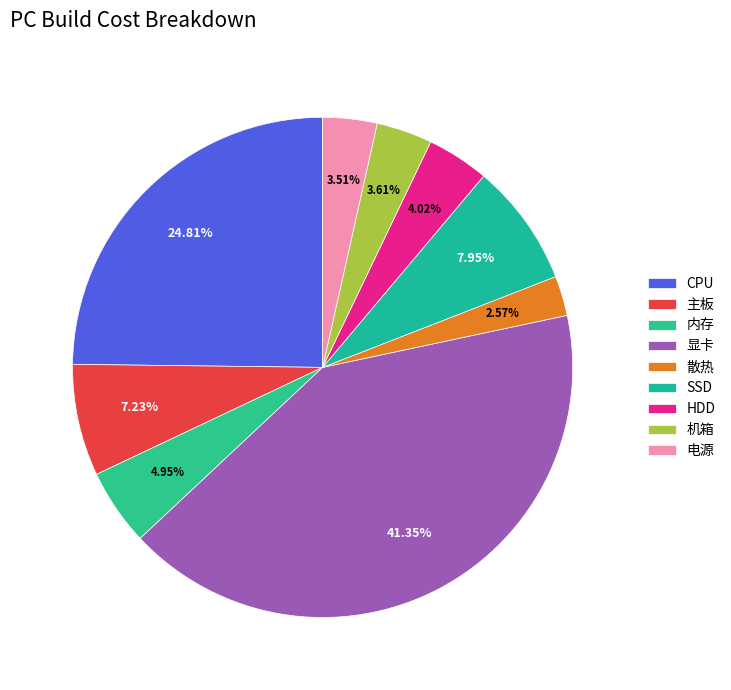

Which category has the smallest portion of the pie?

散热